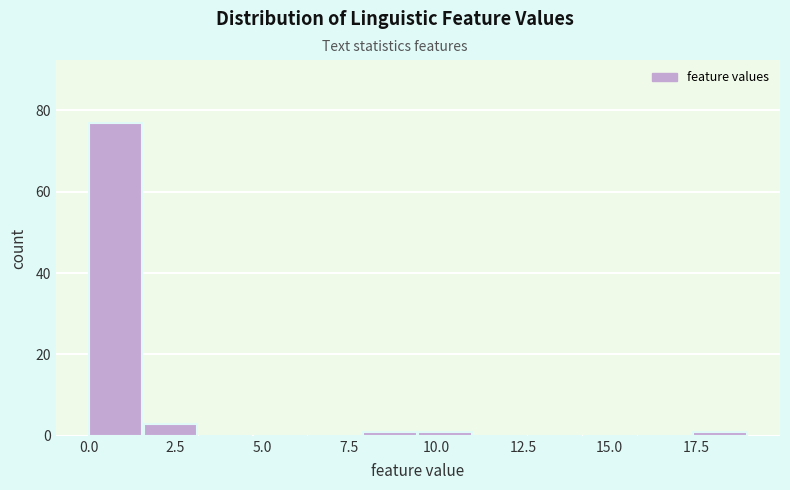

Read against the x-axis, roughly where is the centre of the tallest bar?

1.0